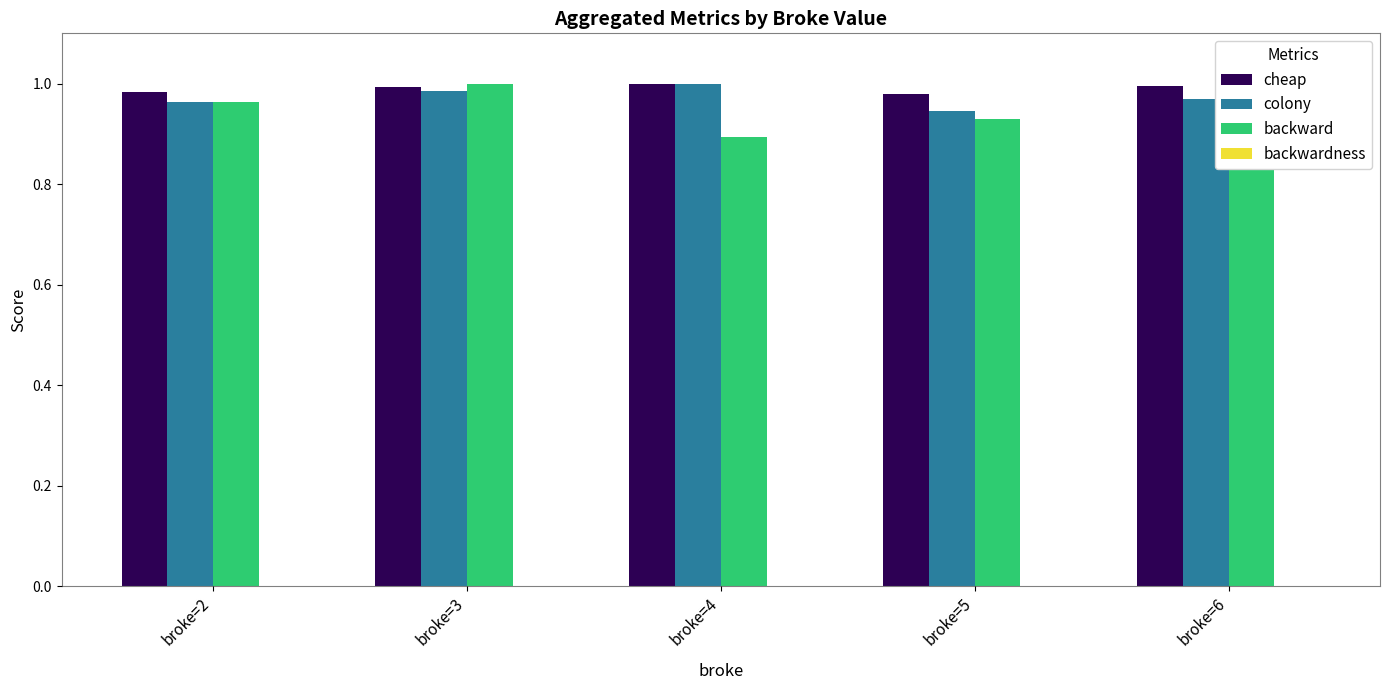

Which label corresponds to the largest value in the chart?

broke=4